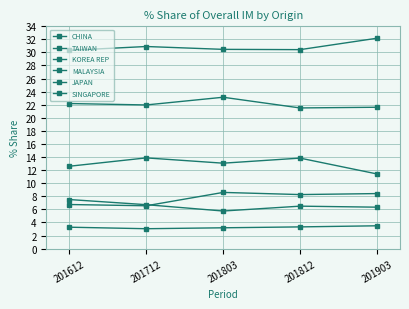

How many lines are shown in the chart?

6